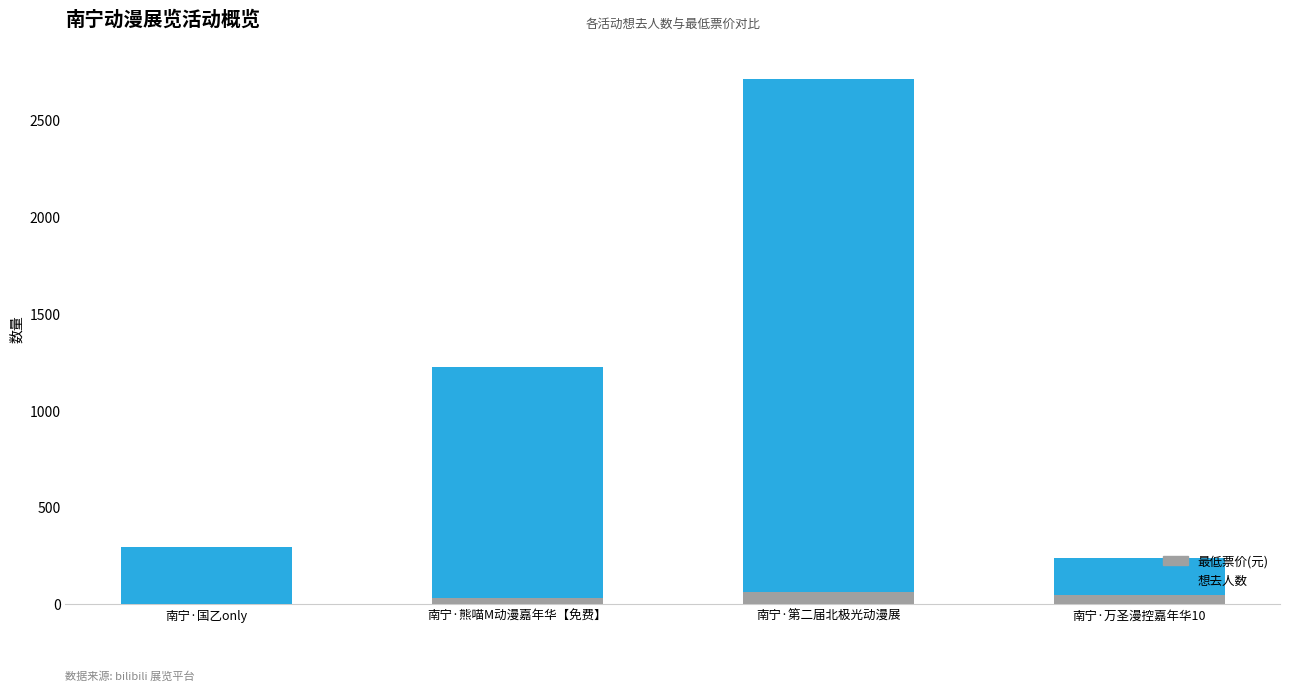

At which label does 最低票价(元) first exceed 50?

南宁·第二届北极光动漫展